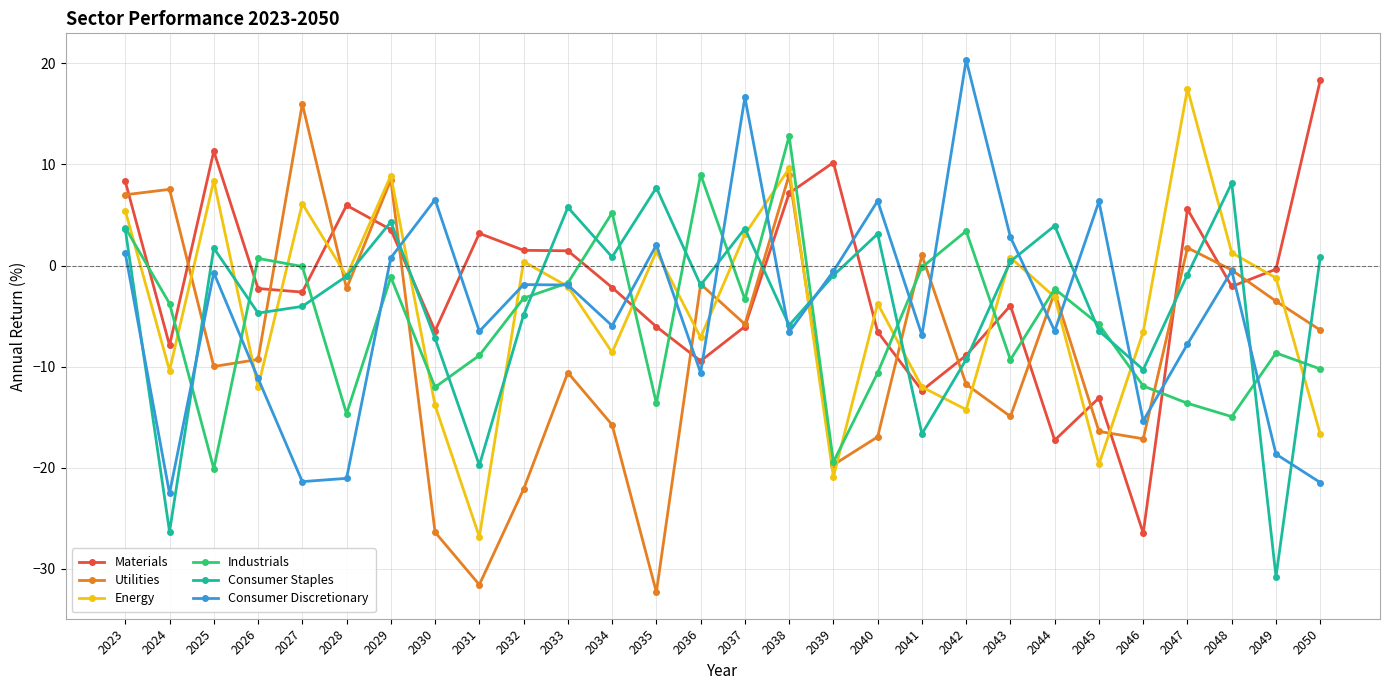

At which category is the sum across all series the highest?

2023